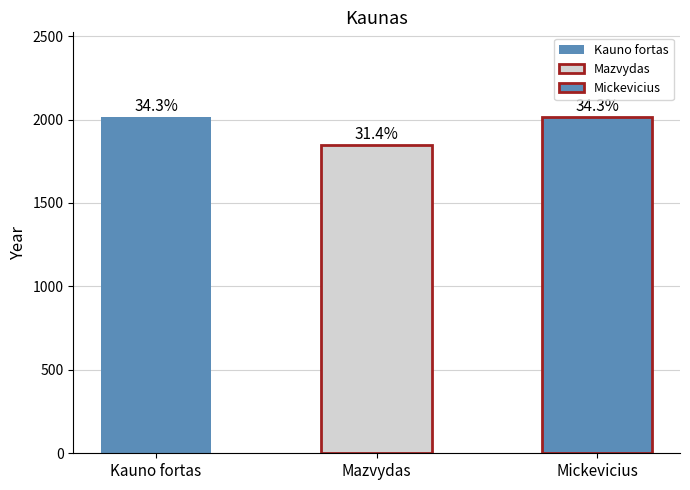

What is the change in value from Mazvydas to Mickevicius?

+170